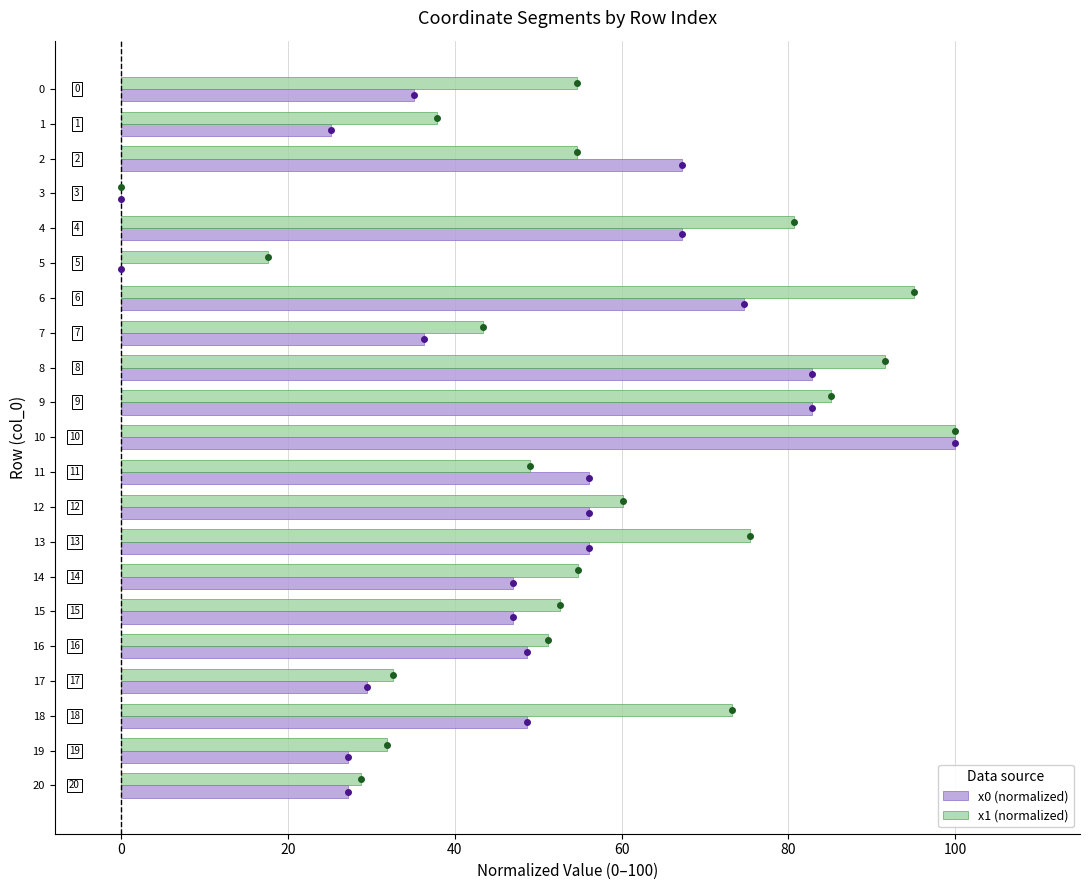

What is the maximum value for x0 (normalized)?

100.0